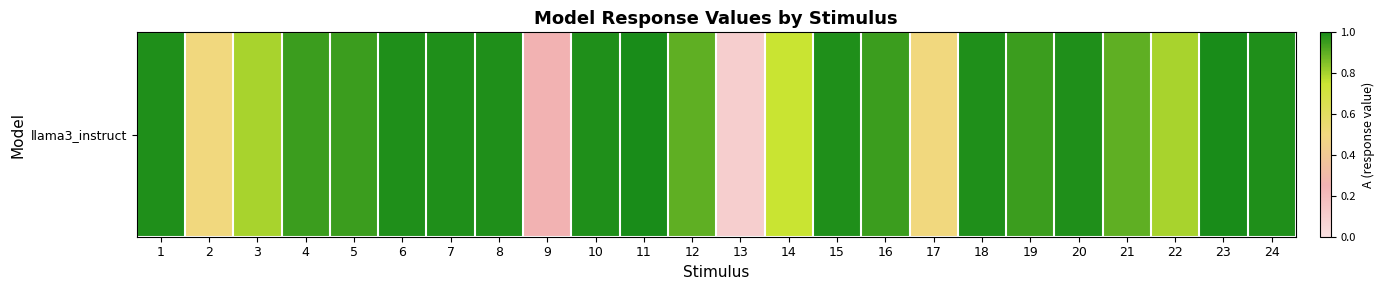

What is the ratio of the value at 13 to the value at 11?

0.1